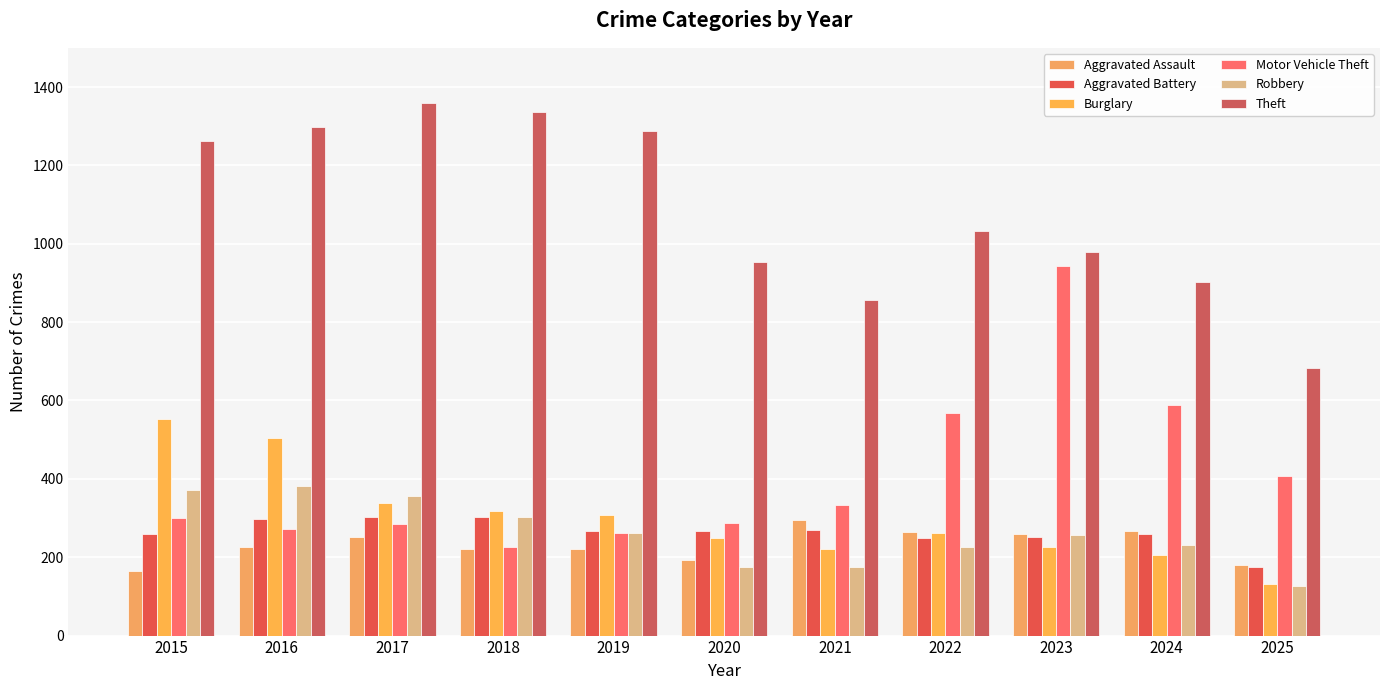

What are all the series names shown in the legend?

Aggravated Assault, Aggravated Battery, Burglary, Motor Vehicle Theft, Robbery, Theft